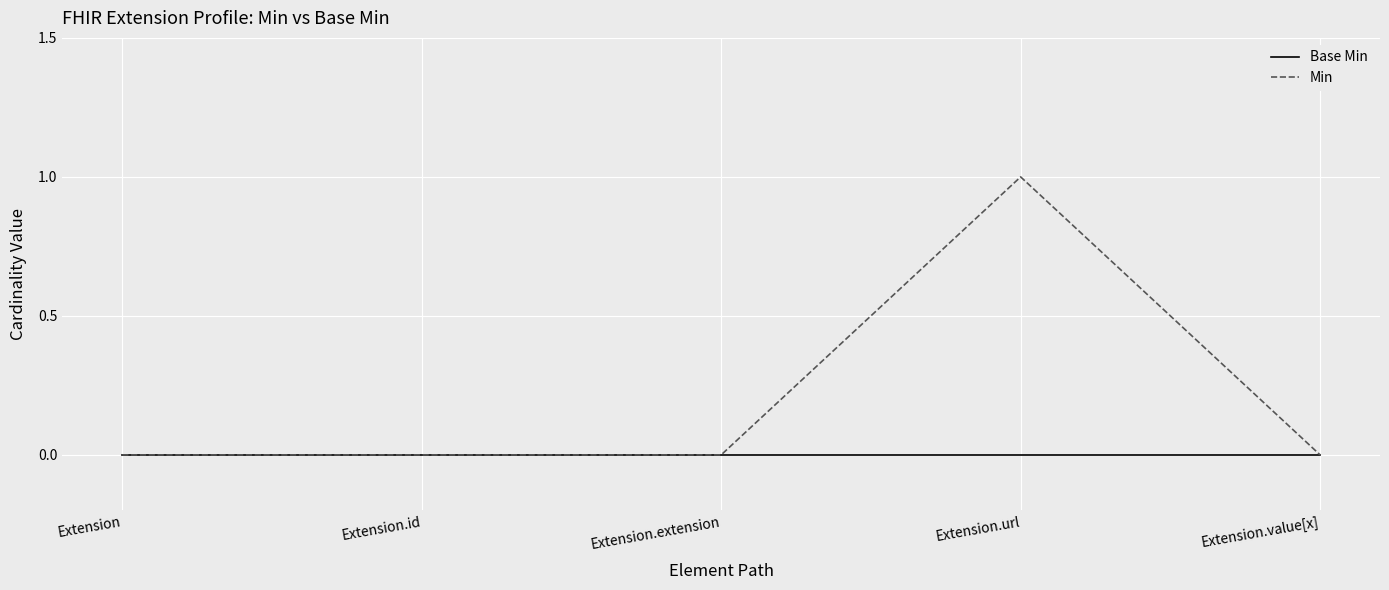

Which series has the largest range (max minus min)?

Min